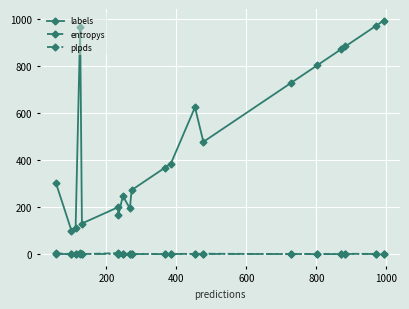

At how many categories does at least one series exceed 928?

3